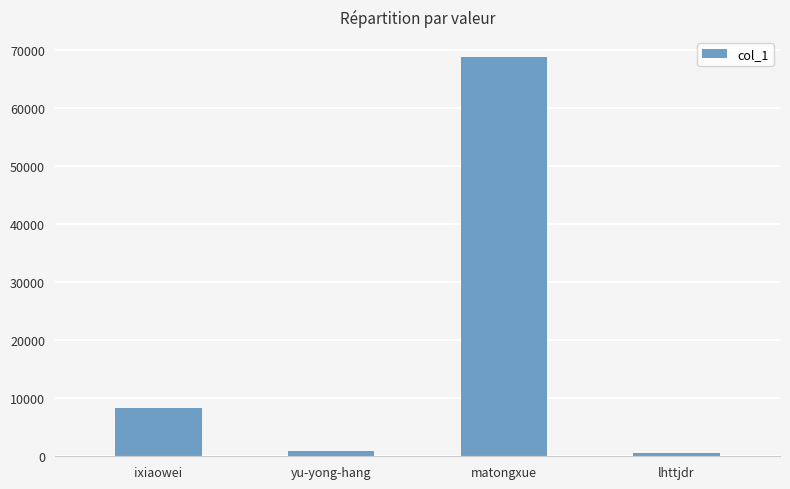

Does the chart contain stacked bars?

No